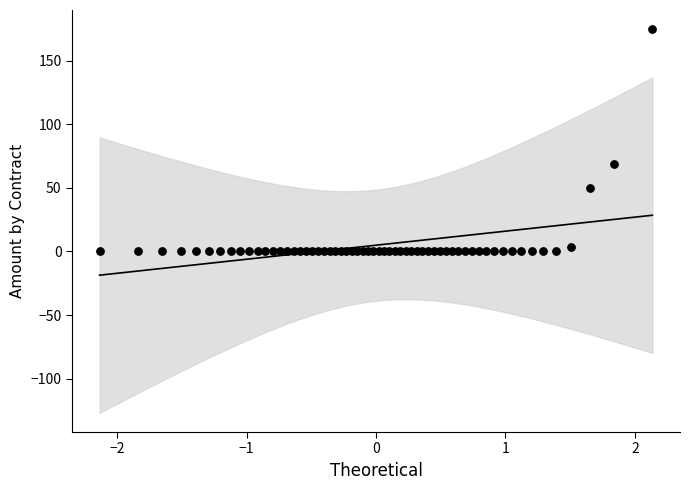

What Y value in the scatter plot is closest to 87?

68.5